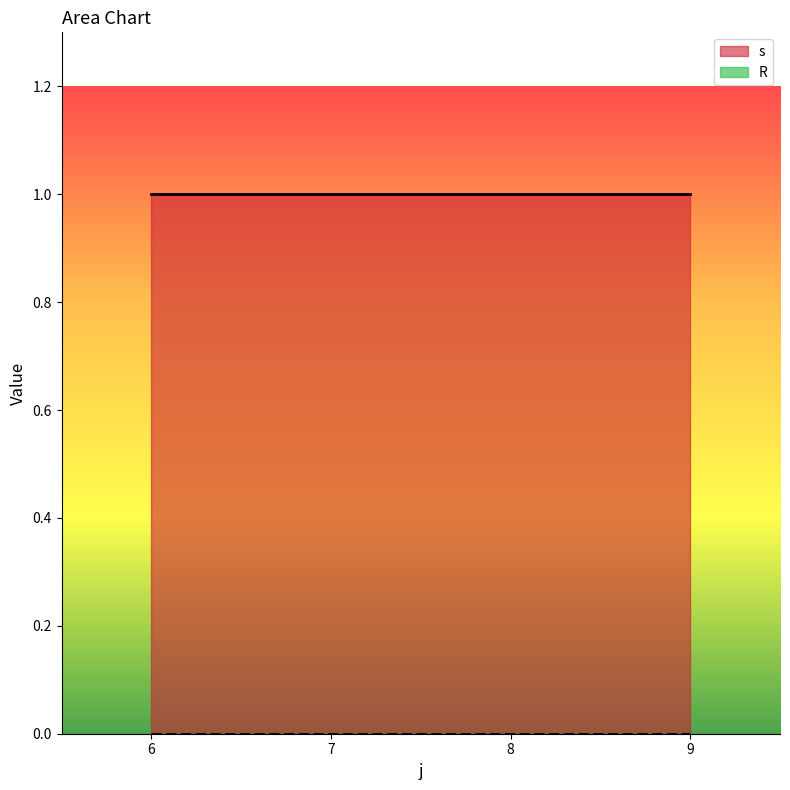

What is the sum of all s values?

4